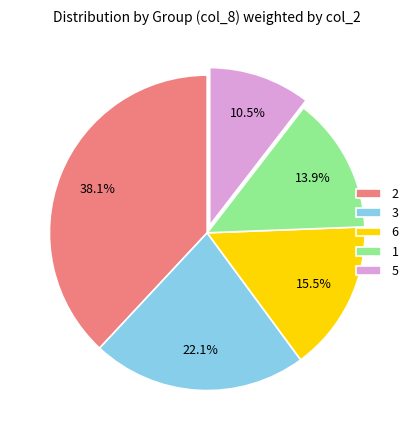

The 3 slice represents 40% of the pie. True or false?

False